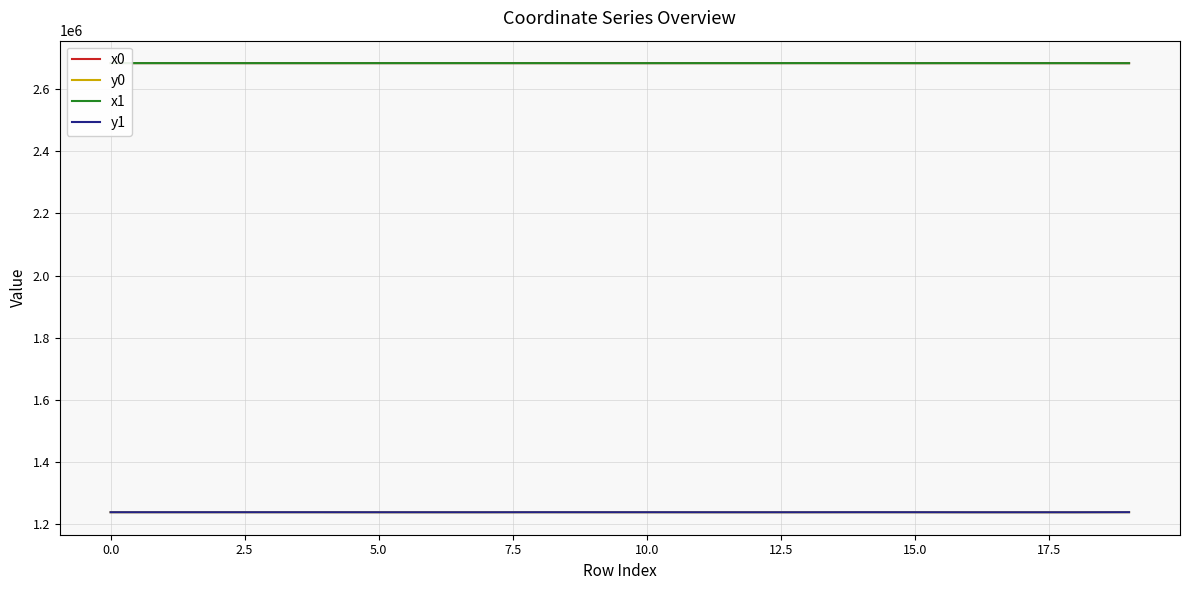

What is the minimum value shown in the chart?

1238108.2